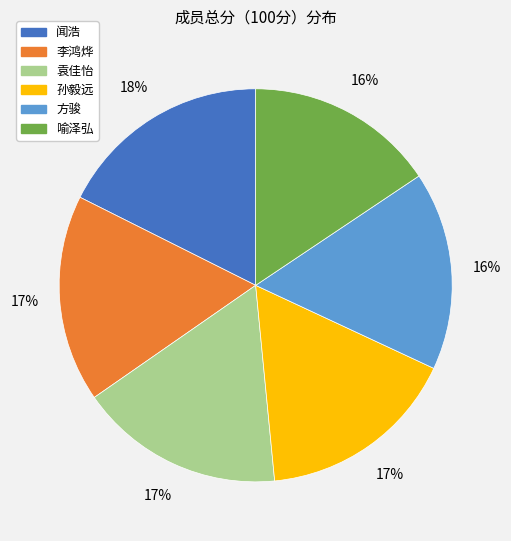

Which category has the biggest portion of the pie?

闻浩